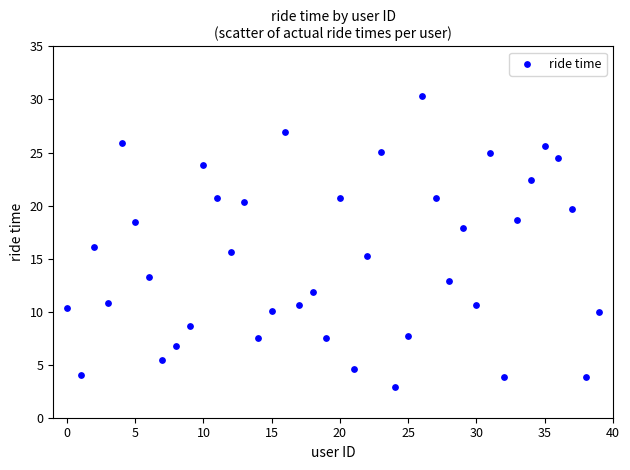

What is the range of Y values (max minus min)?

27.5